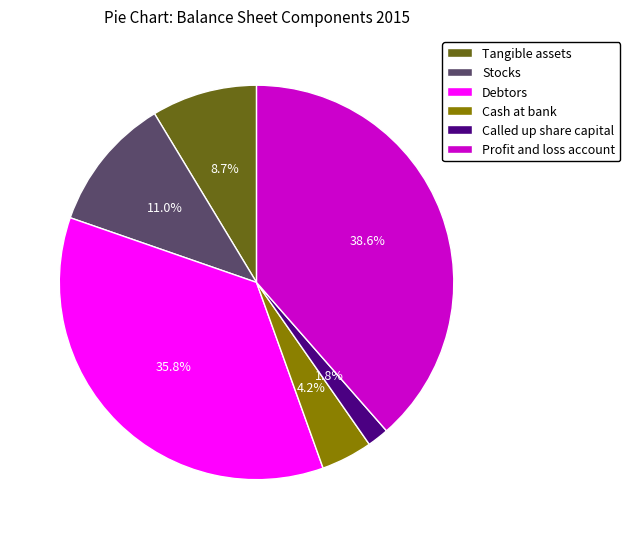

What percentage do Profit and loss account and Cash at bank together represent?

42.8%